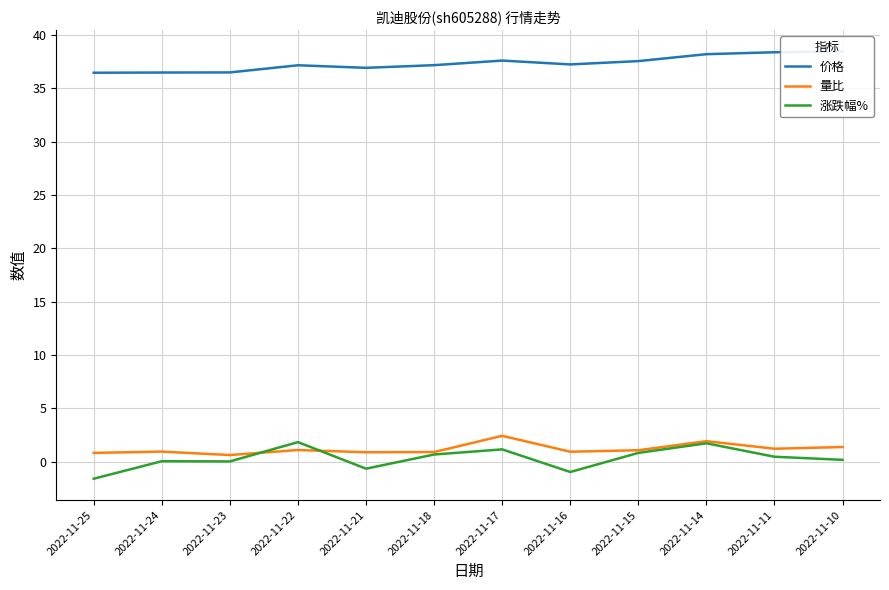

Is it true that 量比 equals 1.9 at 2022-11-14?

True